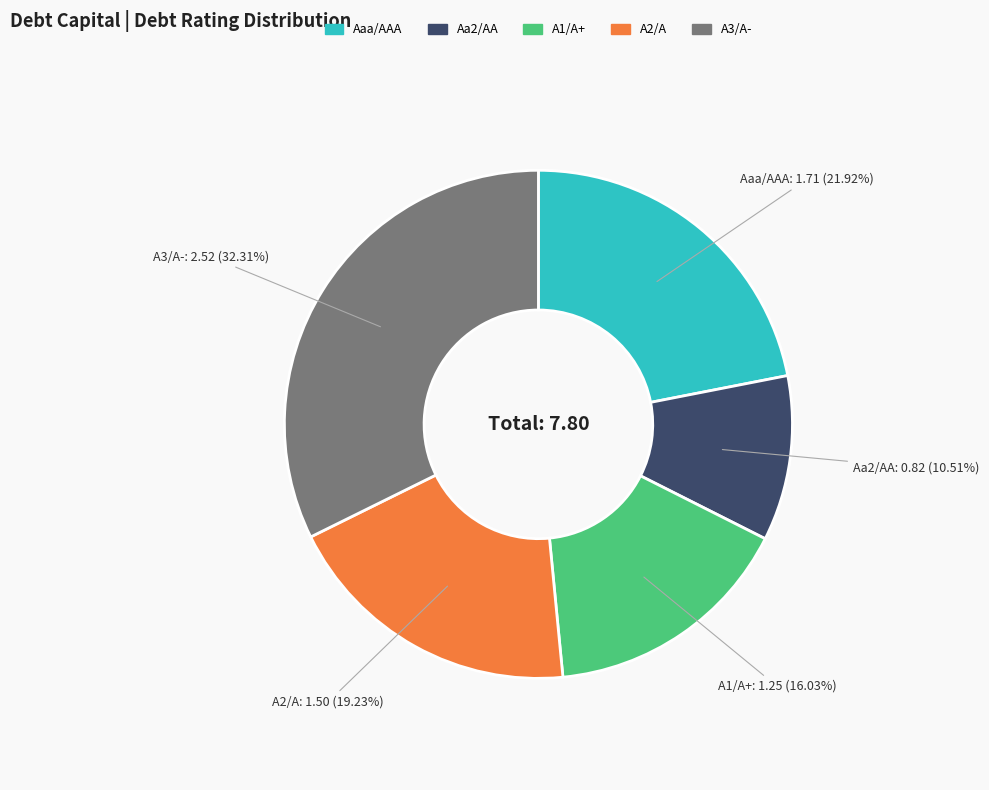

Rank the categories by value from lowest to highest.

Aa2/AA, A1/A+, A2/A, Aaa/AAA, A3/A-